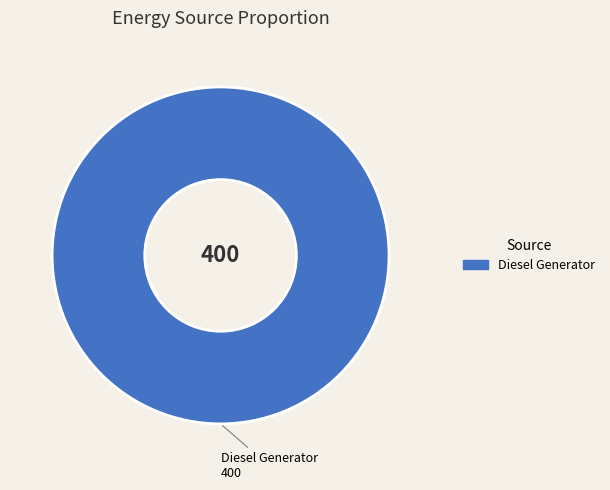

Is there a majority slice in this chart?

Yes